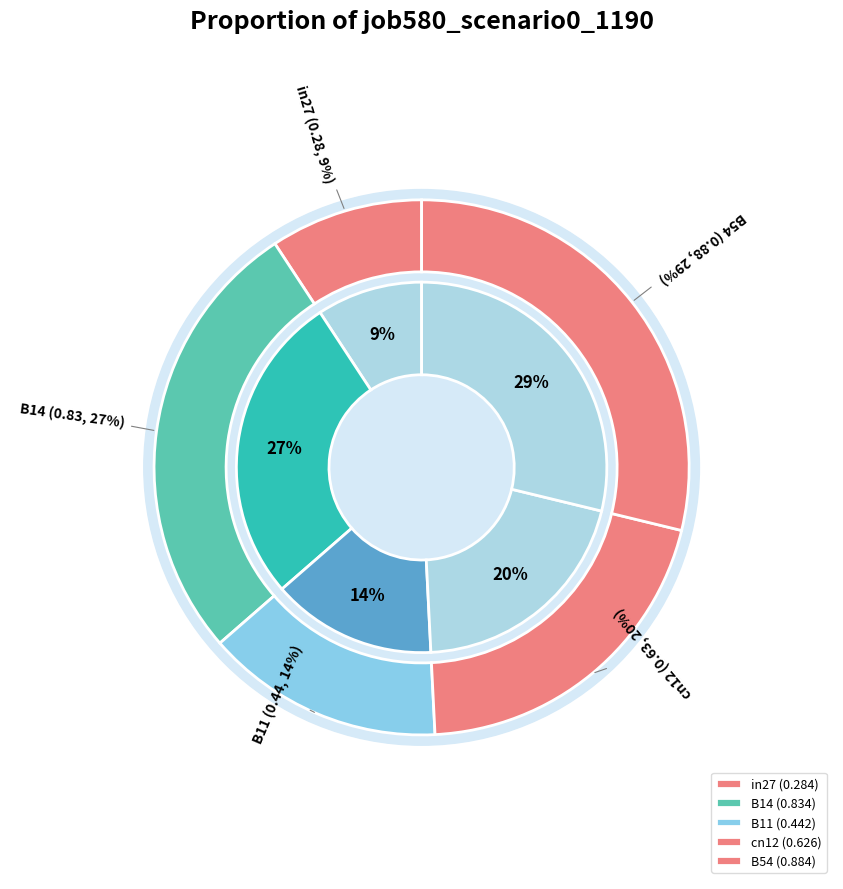

How many segments does this pie chart have?

5